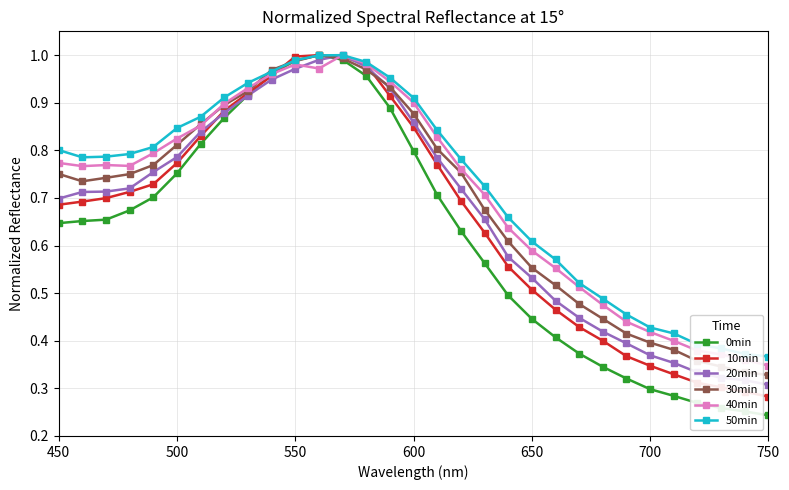

In 40min, how many points are lower than both neighbors (excluding endpoints)?

3